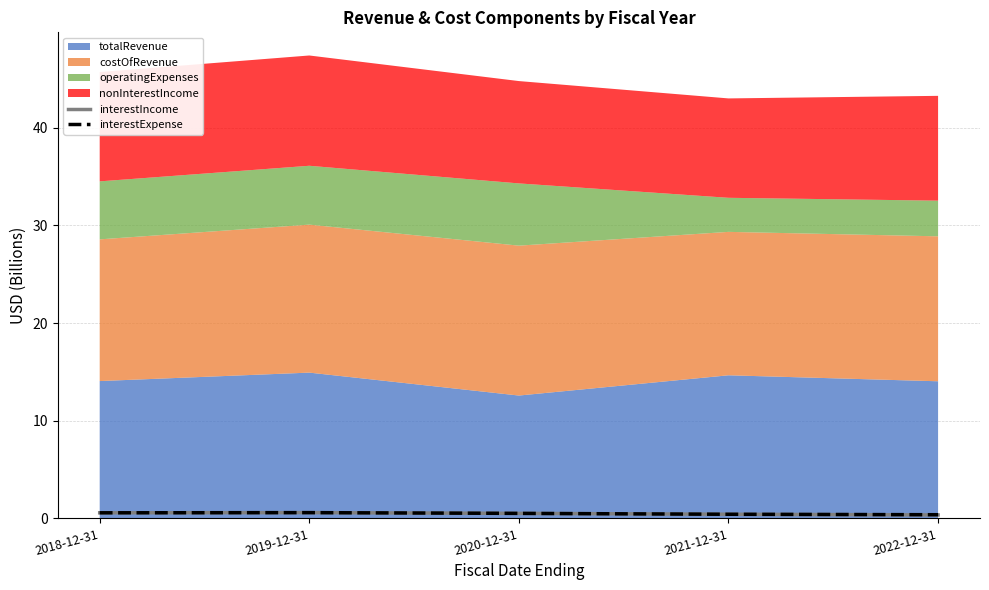

Is it true that interestIncome equals 0.4 at 2022-12-31?

True